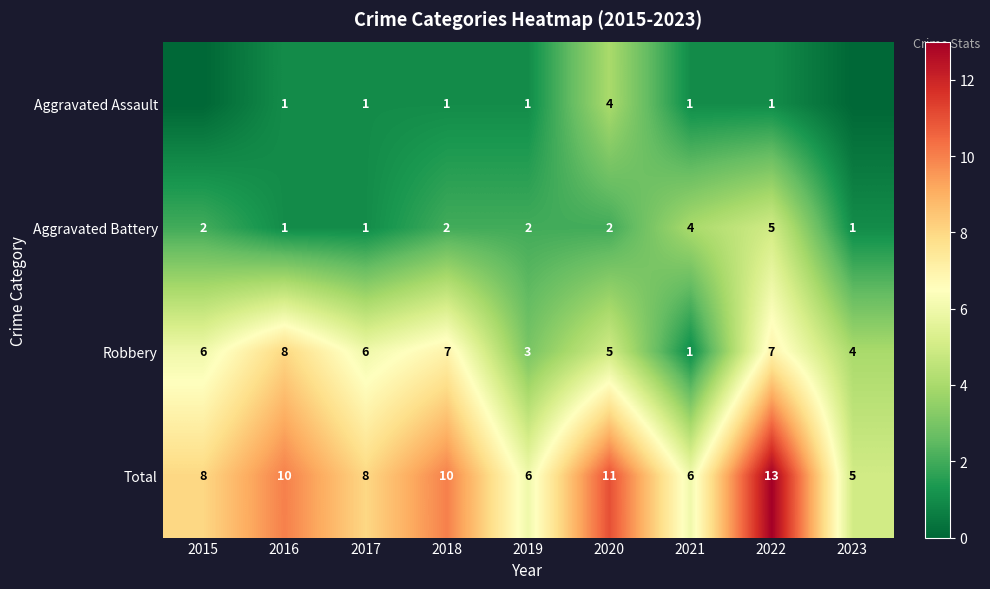

How many Robbery values are between 4 and 7?

6